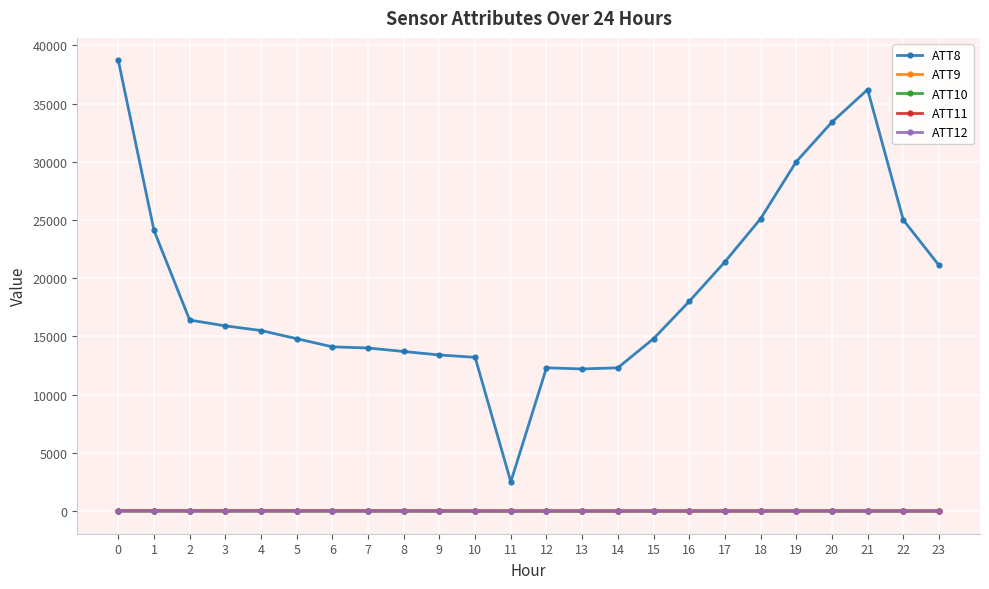

True or false: ATT12 and ATT11 intersect in this chart.

False